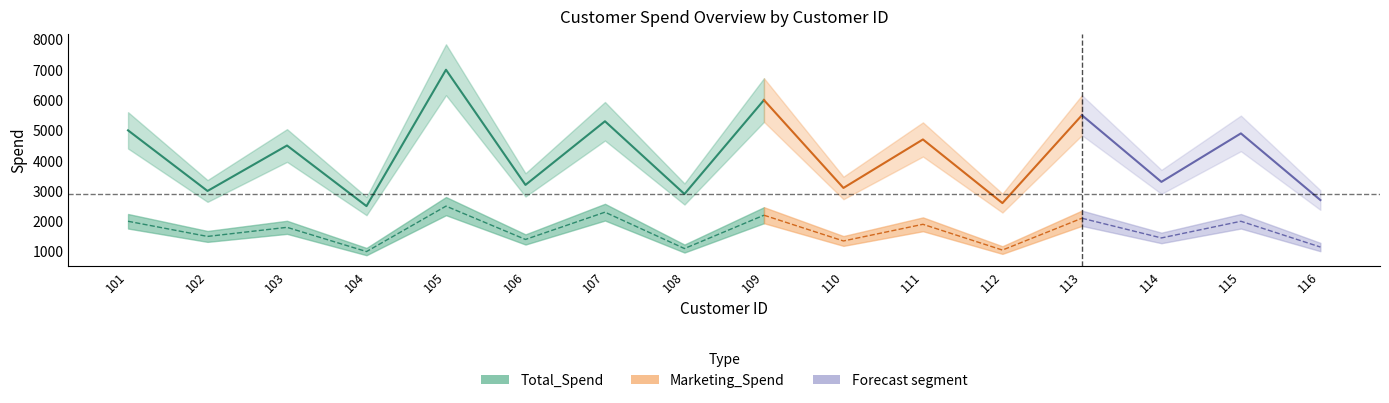

Is this an area chart (filled region under the line)?

No